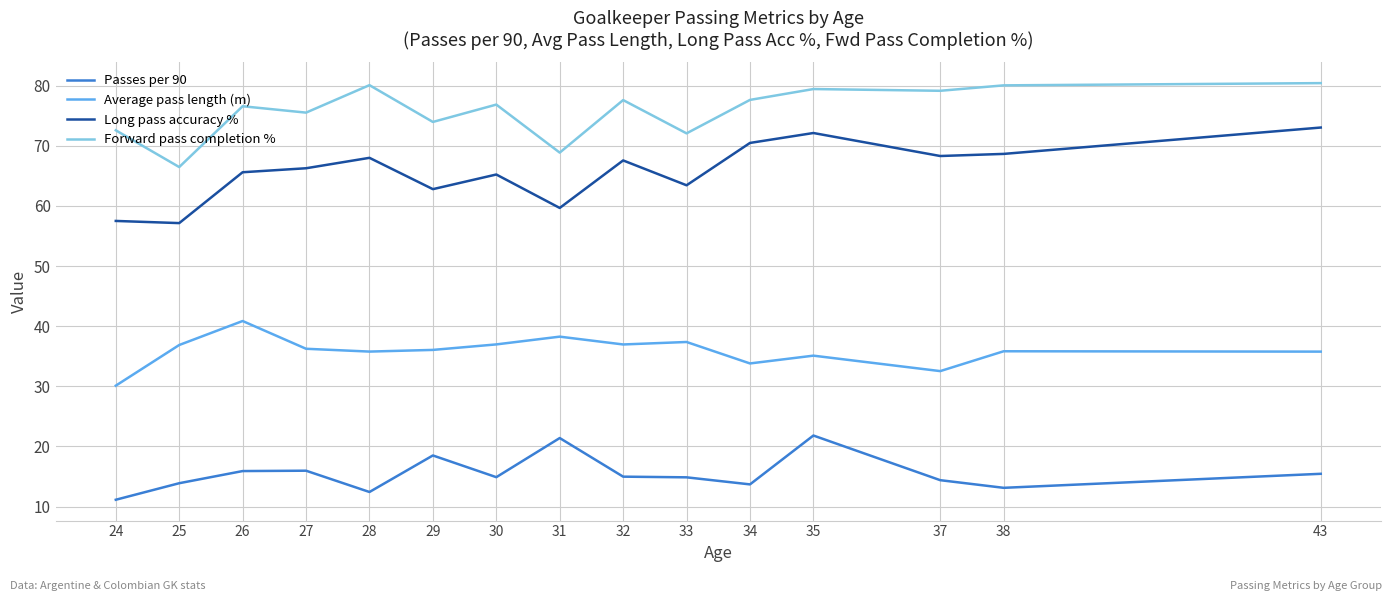

List the series in order of their peak value, highest first.

Forward pass completion %, Long pass accuracy %, Average pass length (m), Passes per 90